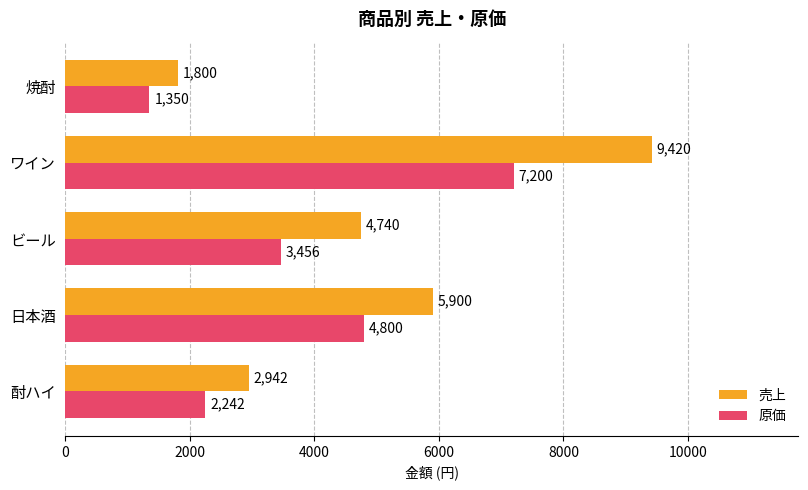

At which category is the sum across all series the highest?

ワイン